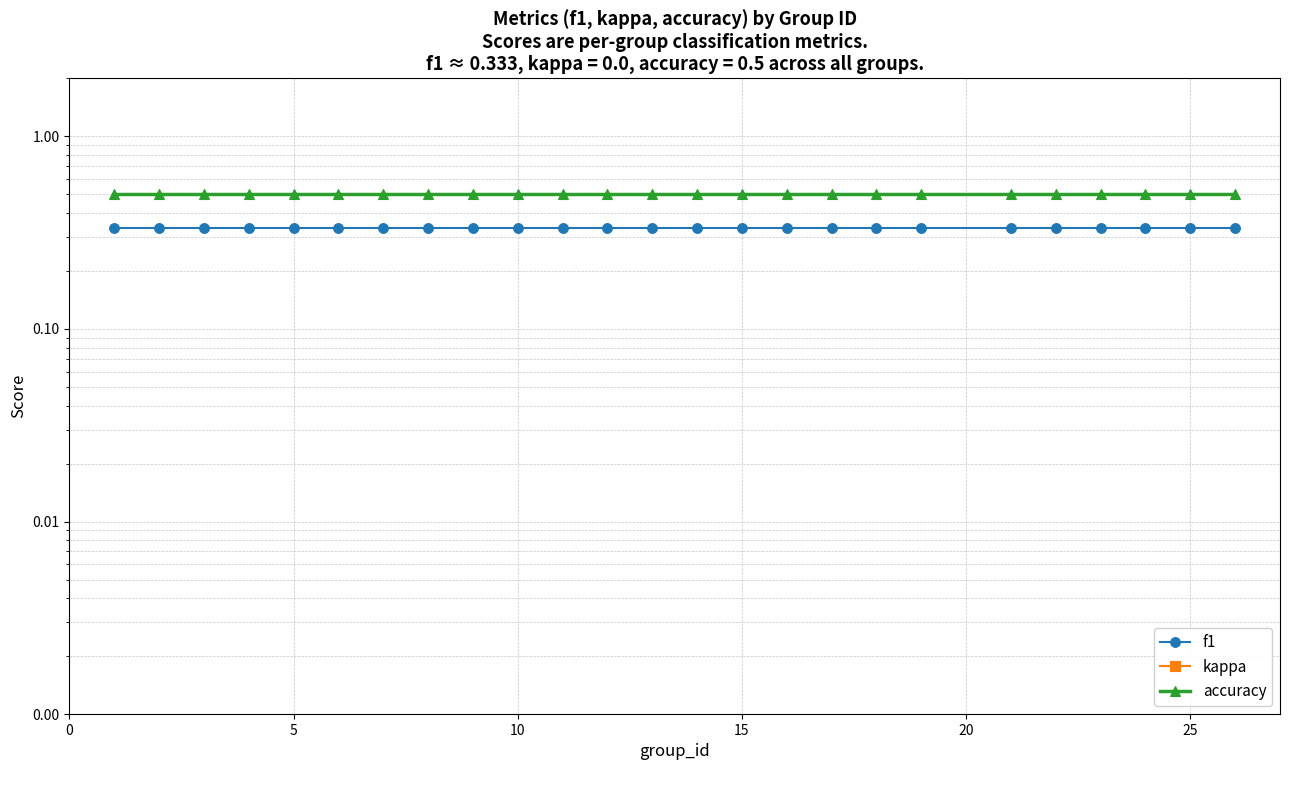

Reading left to right, what are all the values shown in this chart?

f1: 0.3	0.3	0.3	0.3	0.3	0.3	0.3	0.3	0.3	0.3	0.3	0.3	0.3	0.3	0.3	0.3	0.3	0.3	0.3	0.3	0.3	0.3	0.3	0.3	0.3
kappa: 0.0	0.0	0.0	0.0	0.0	0.0	0.0	0.0	0.0	0.0	0.0	0.0	0.0	0.0	0.0	0.0	0.0	0.0	0.0	0.0	0.0	0.0	0.0	0.0	0.0
accuracy: 0.5	0.5	0.5	0.5	0.5	0.5	0.5	0.5	0.5	0.5	0.5	0.5	0.5	0.5	0.5	0.5	0.5	0.5	0.5	0.5	0.5	0.5	0.5	0.5	0.5